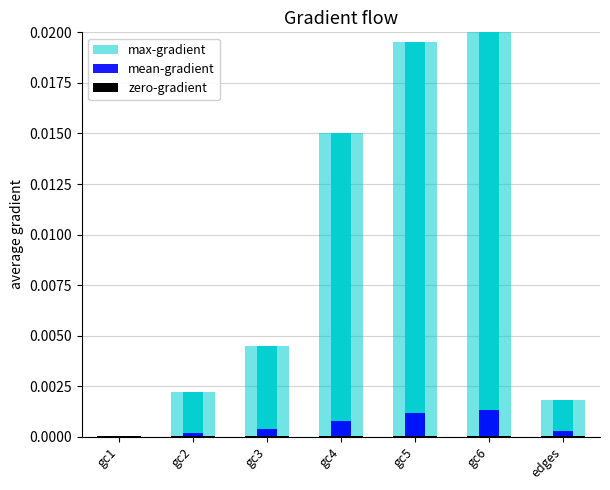

How many series are shown in this chart?

3